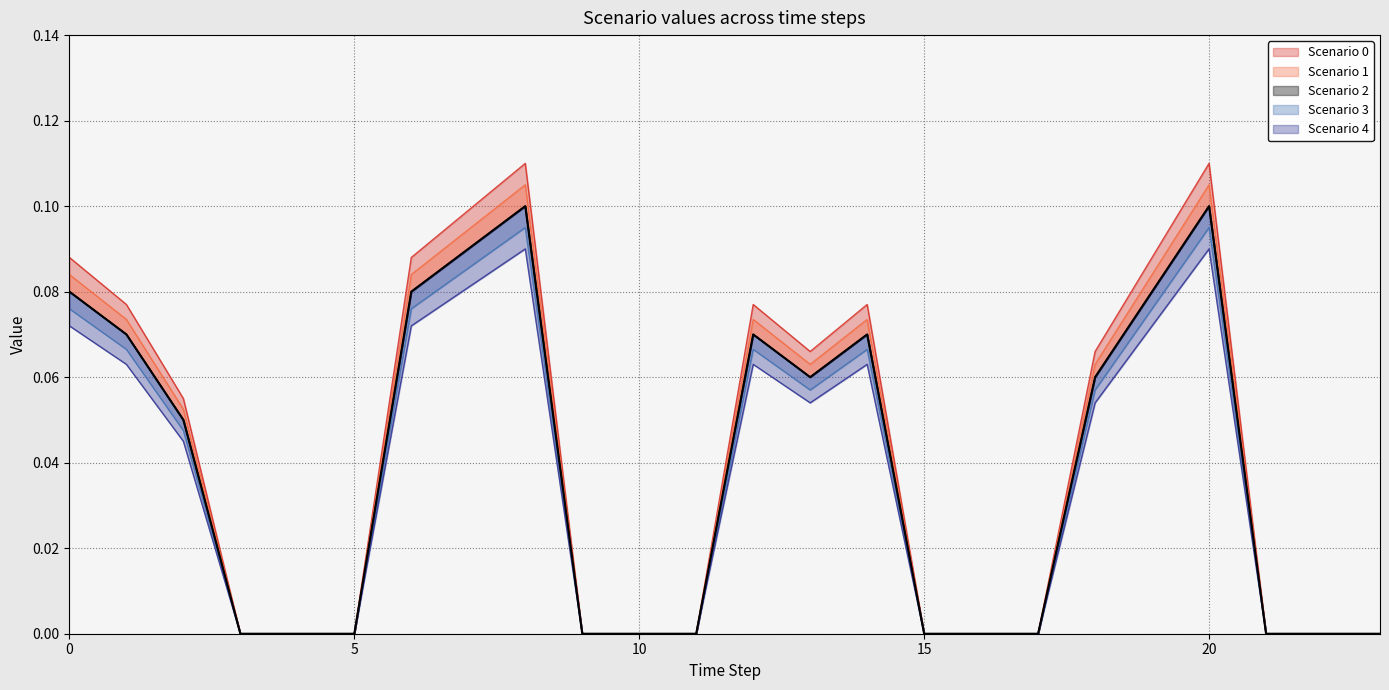

What are all the series names shown in the legend?

Scenario 0, Scenario 1, Scenario 2, Scenario 3, Scenario 4